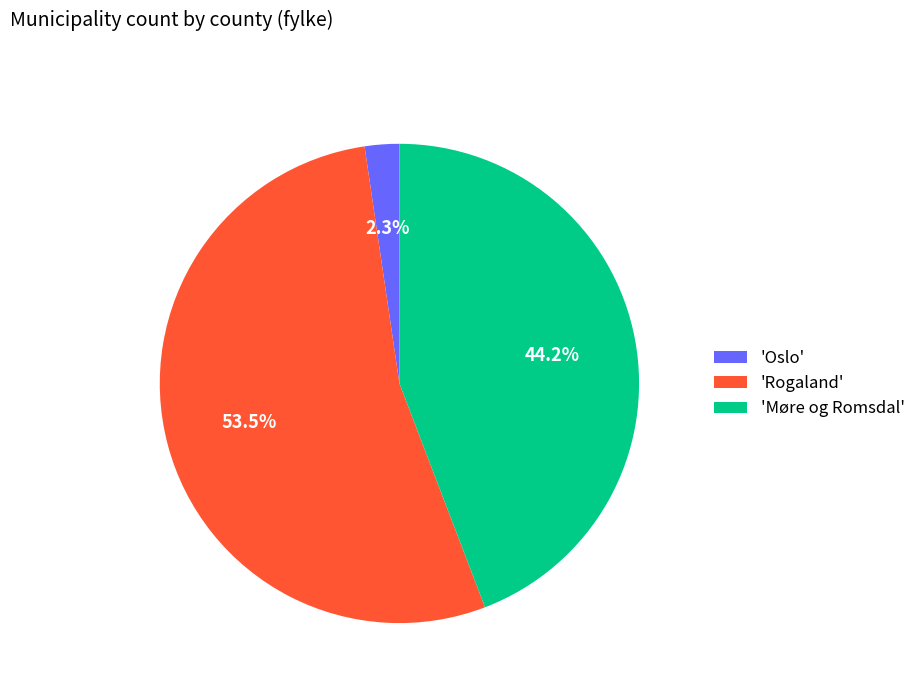

How much of the chart is everything except 'Rogaland'?

46.5%